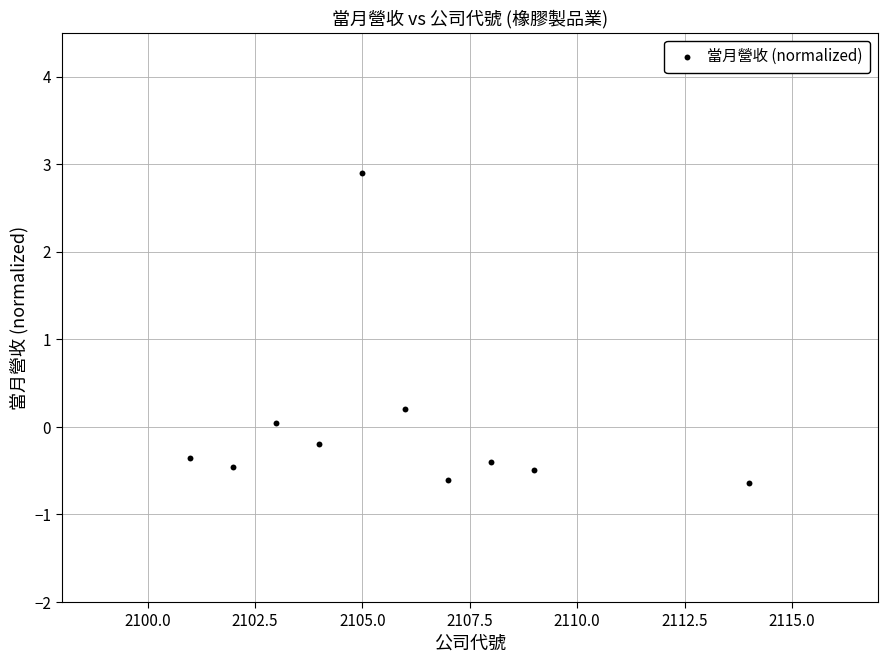

What is the range of Y values (max minus min)?

3.5